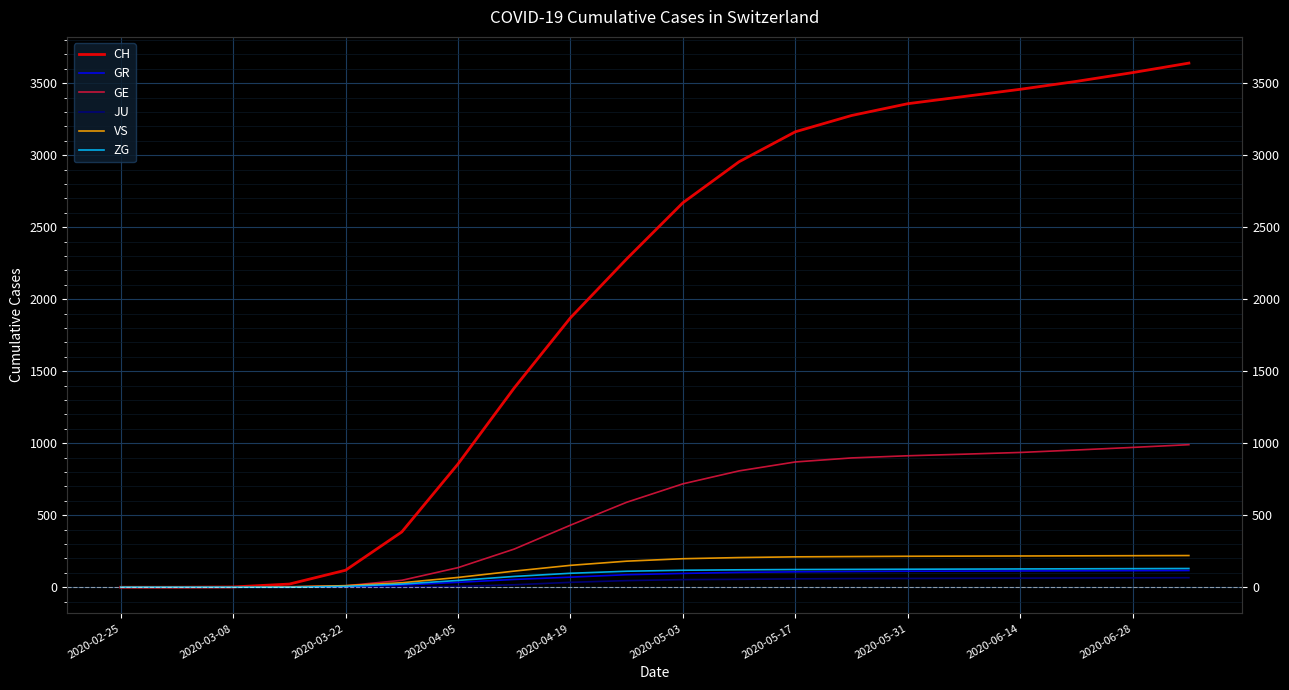

How many lines are shown in the chart?

6